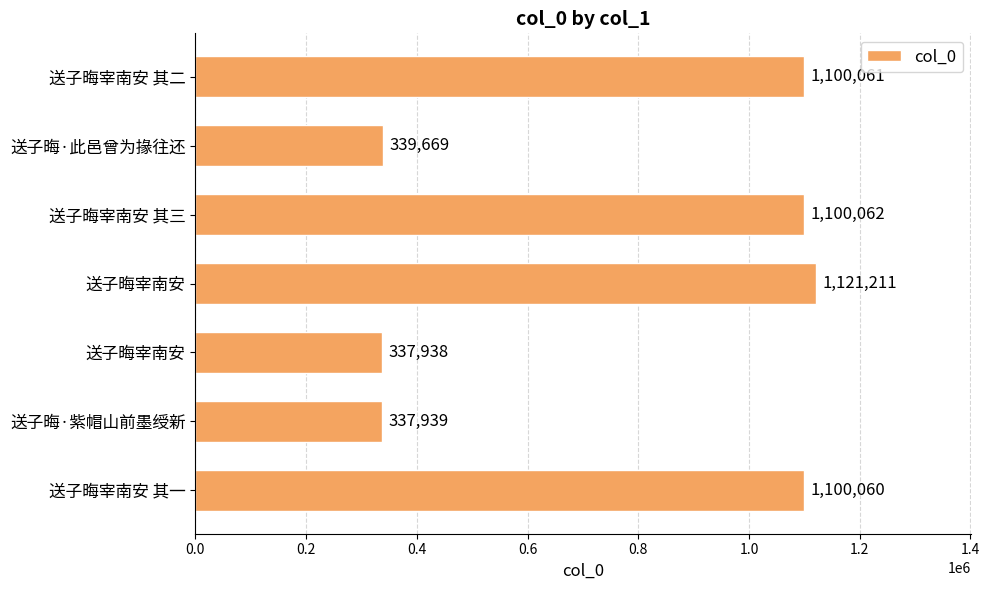

How many series are shown in this chart?

1